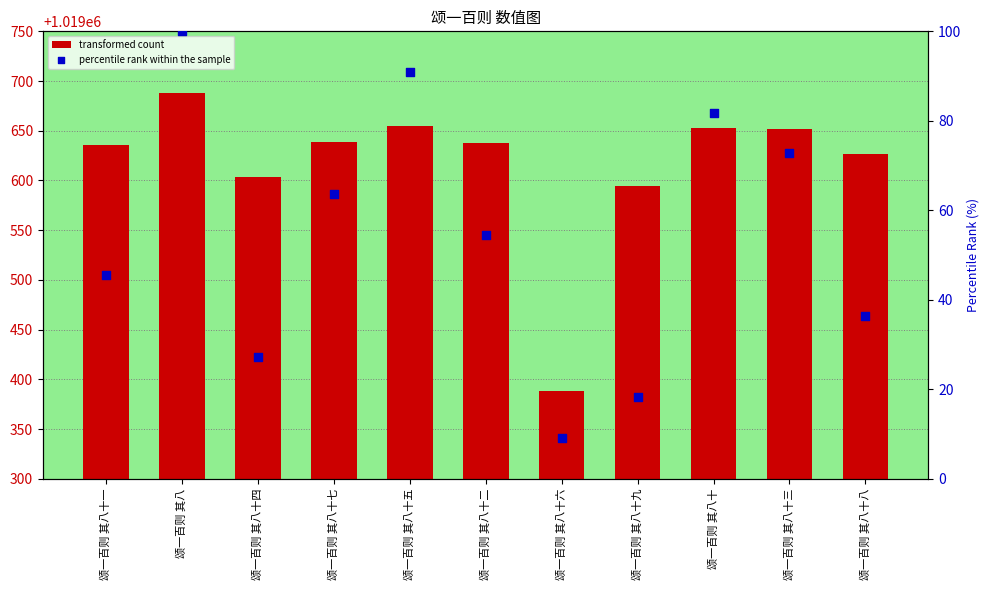

What is the total value across all series at 颂一百则 其八十三?

1019724.7